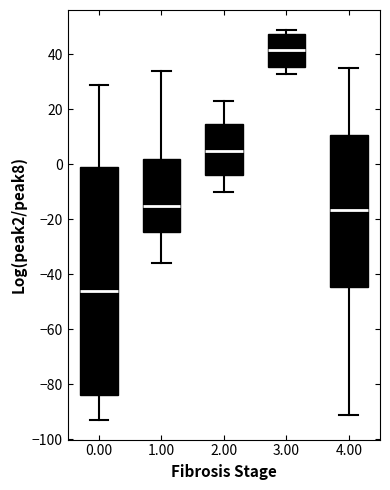

Which box is the tallest, from its lower edge to its upper edge?

0.00